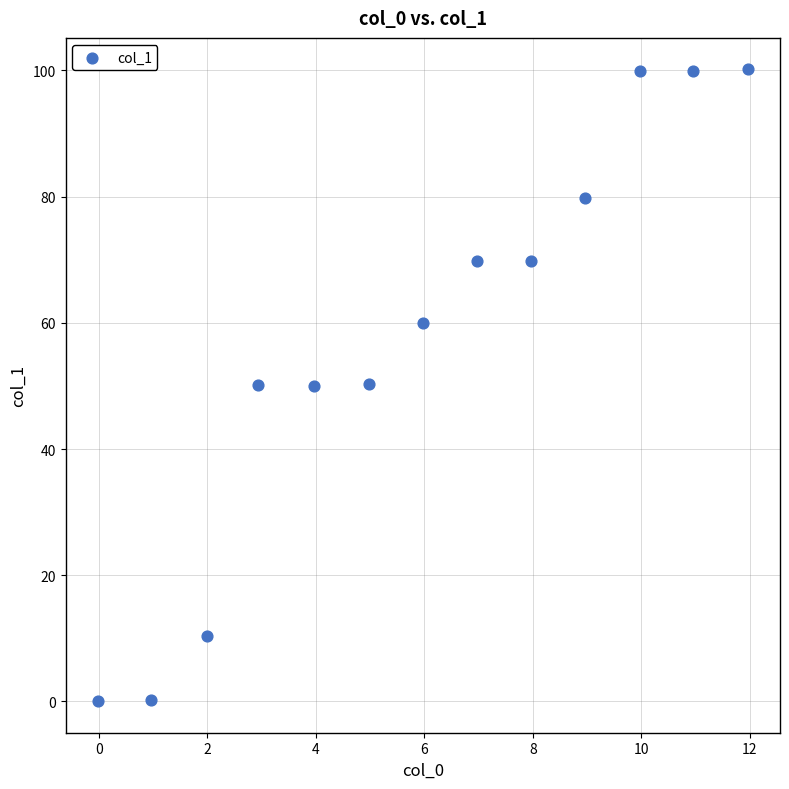

What is the range of Y values (max minus min)?

100.1